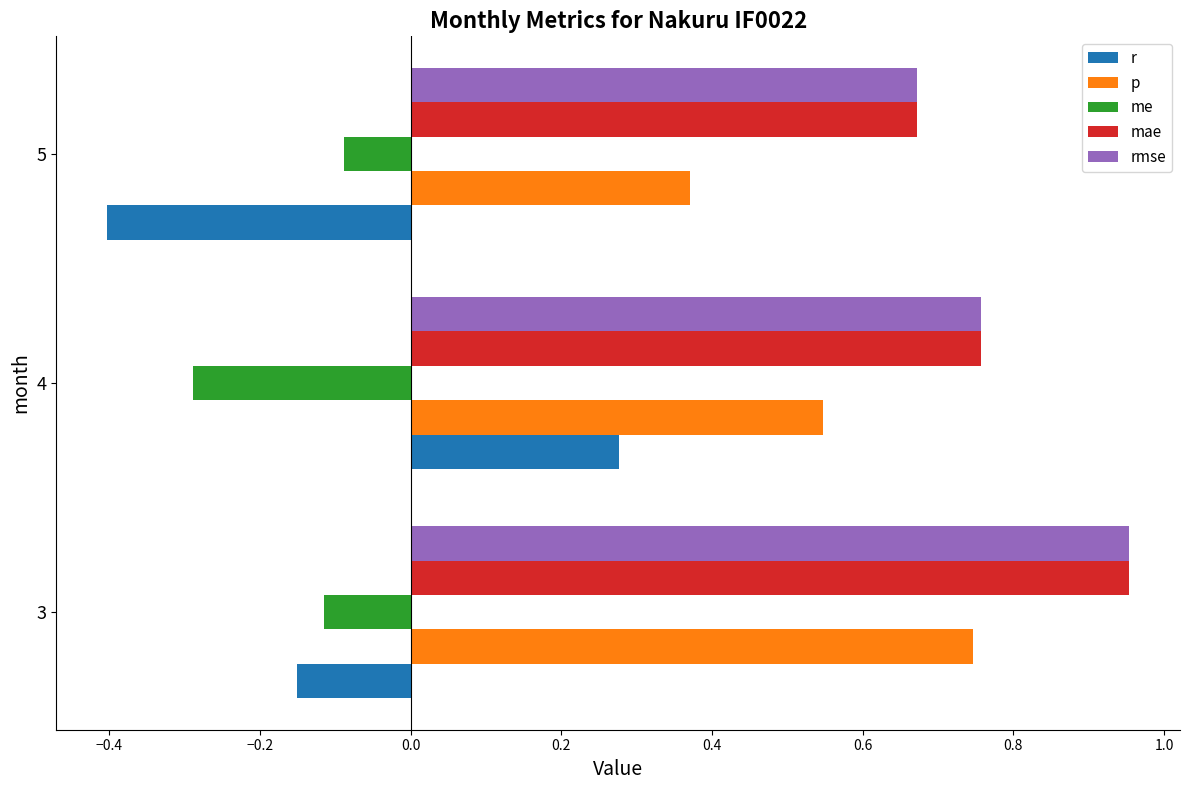

Between 3 and 5, which series saw the biggest shift?

p